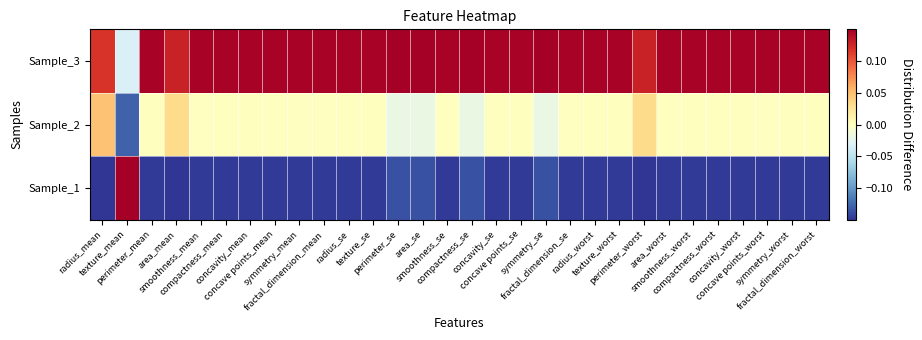

Rank the series by their maximum value, from highest to lowest.

Sample_1, Sample_3, Sample_2